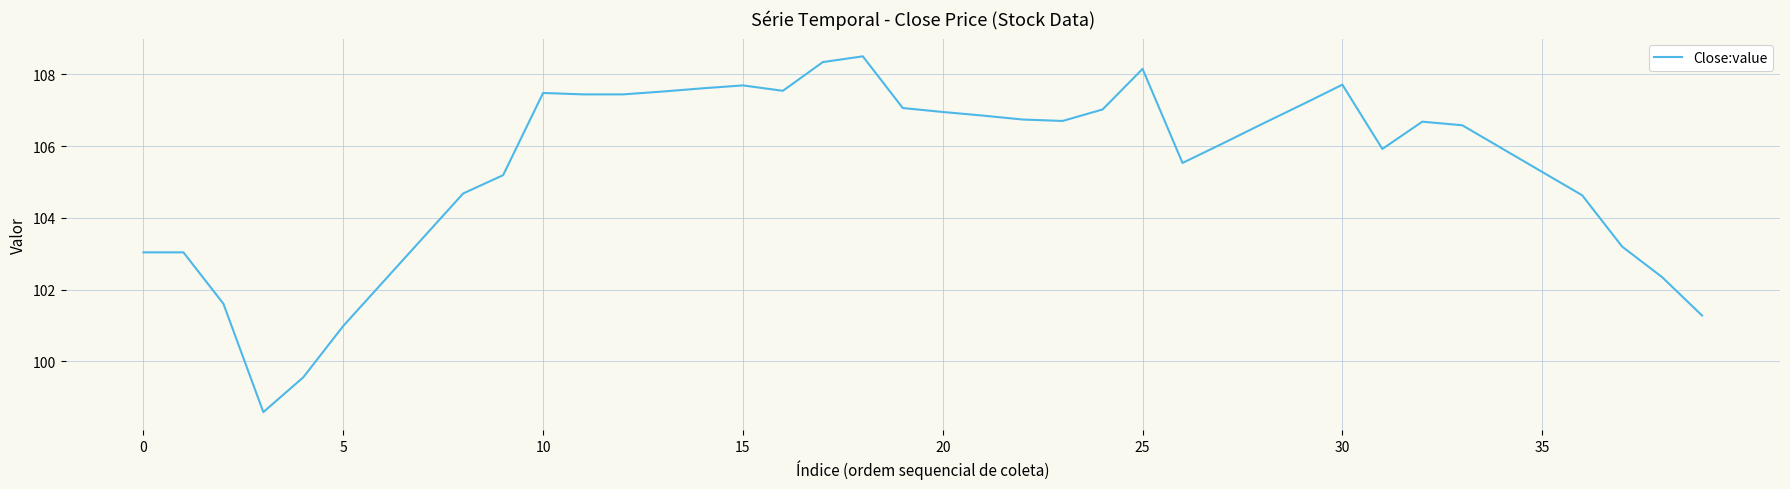

What is the greatest value displayed?

108.5